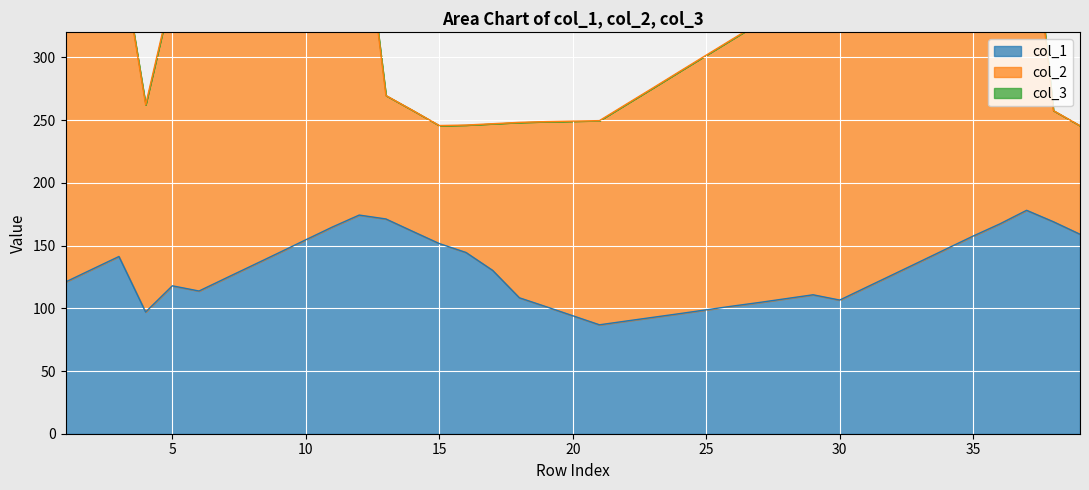

Reading right to left, transcribe all the data shown in this chart.

col_1: 159.0	169.0	178.1	167.3	157.6	147.4	137.2	127.0	116.8	106.5	110.8	107.7	104.7	101.8	98.8	95.7	92.8	89.8	86.8	94.1	101.3	108.4	130.2	144.5	151.6	161.4	171.2	174.3	164.8	154.6	144.3	134.1	124.0	113.8	117.9	97.0	141.3	131.2	121.0
col_2: 86.5	88.6	278.3	276.2	273.2	270.8	268.4	265.9	263.4	261.0	243.3	233.3	223.1	213.1	203.1	193.1	182.9	172.8	162.8	155.2	147.5	139.9	117.0	101.6	94.1	96.5	98.4	269.0	265.6	263.1	260.8	258.3	255.8	253.4	235.7	165.2	250.7	248.2	245.7
col_3: 0.0	0.0	0.0	0.0	0.0	0.0	0.0	0.0	0.0	0.0	0.0	0.0	0.0	0.0	0.0	0.0	0.0	0.0	0.0	0.0	0.0	0.0	0.0	0.0	0.0	0.0	0.0	0.0	0.0	0.0	0.0	0.0	0.0	0.0	0.0	0.0	0.0	0.0	0.0